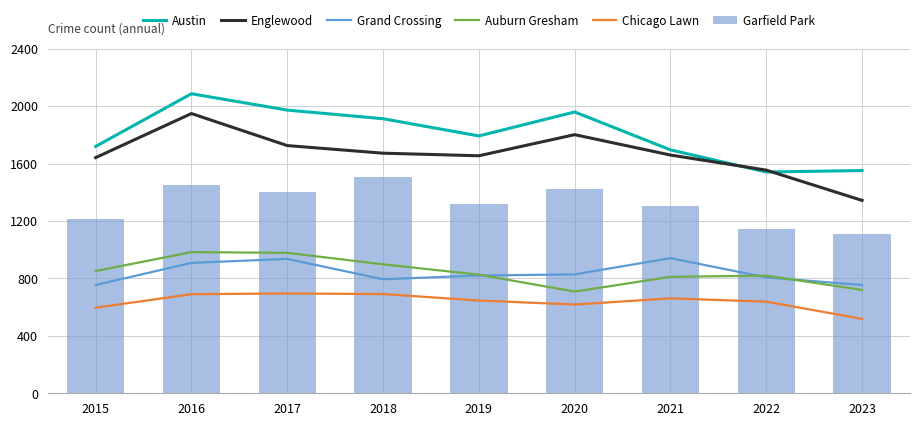

At which label does Chicago Lawn first exceed 646?

2016